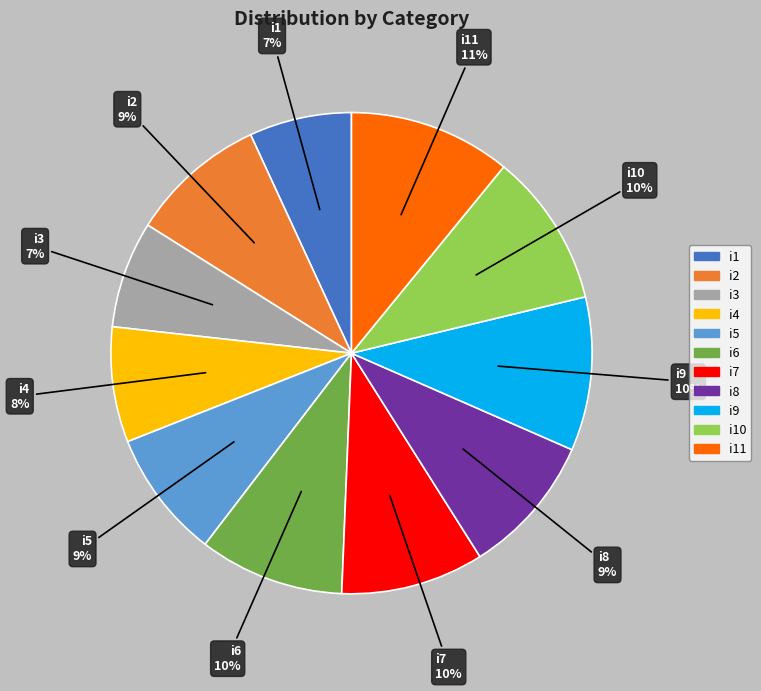

To the nearest percent, what is the average slice percentage?

9%